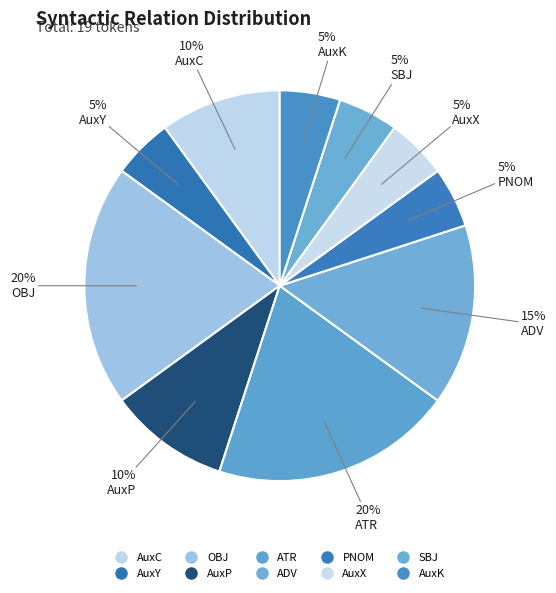

What is the largest slice in the pie chart?

OBJ